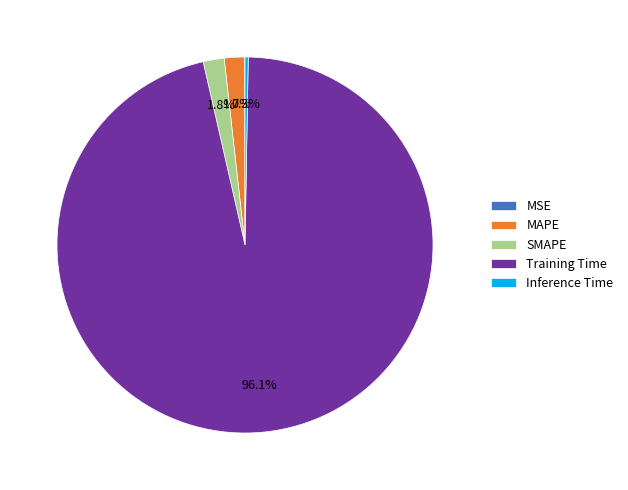

What percentage is NOT represented by MAPE?

98.3%